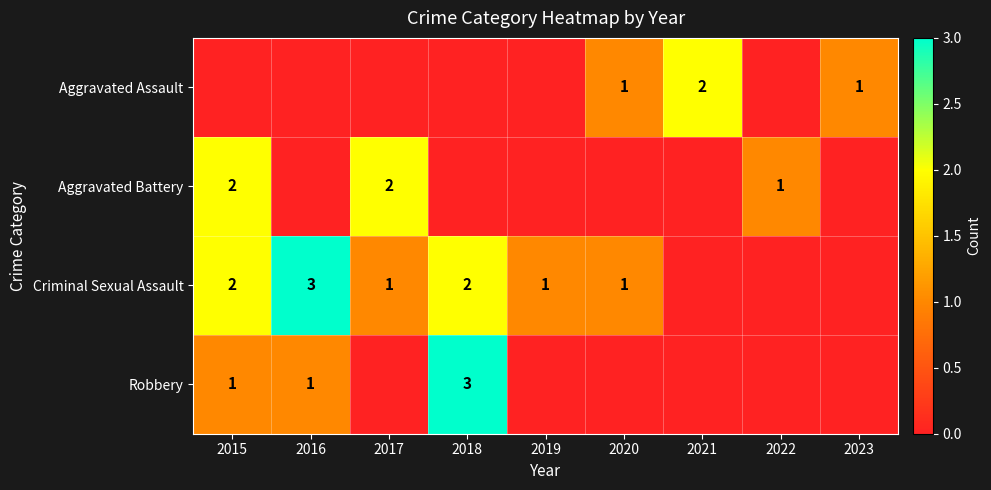

Which has a higher value, 2020 or 2018?

2020